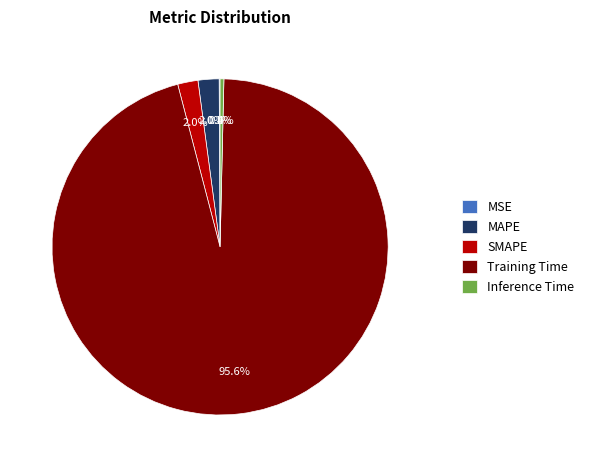

Is the sum of Inference Time and MAPE greater than half?

No